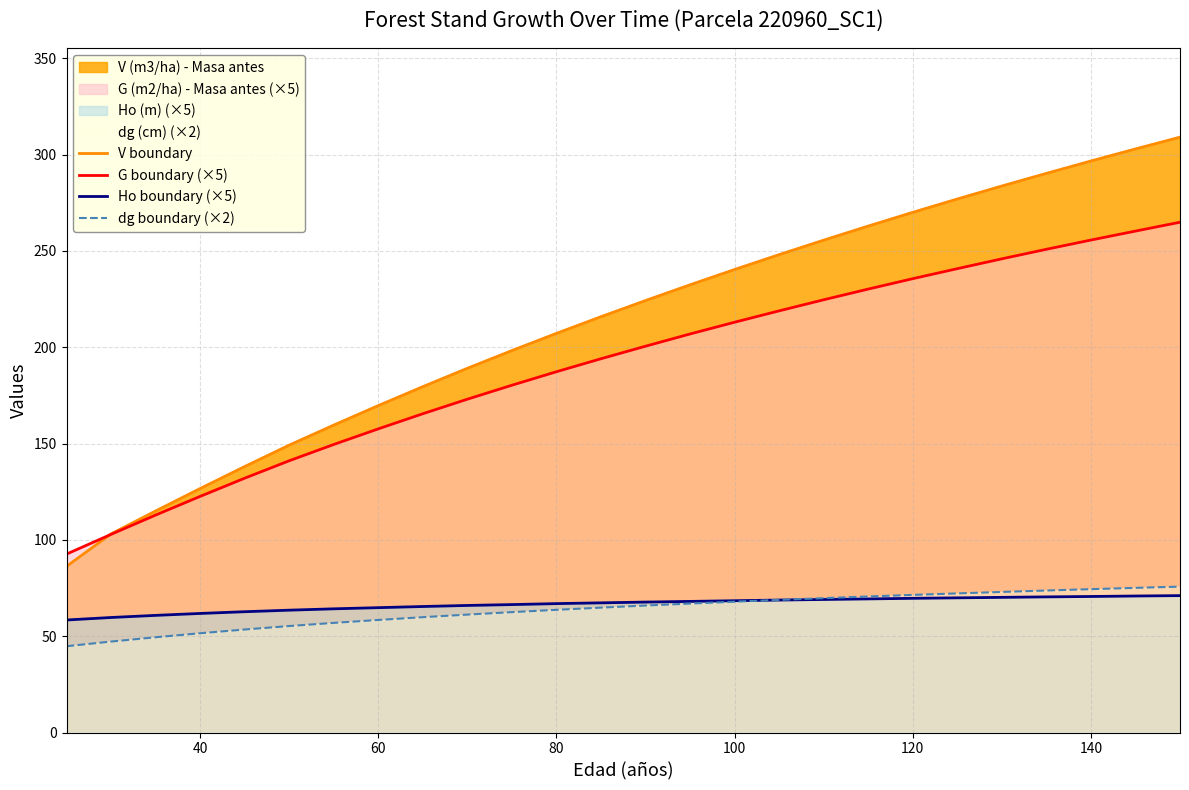

True or false: dg boundary (×2) and V boundary cross at least once.

False